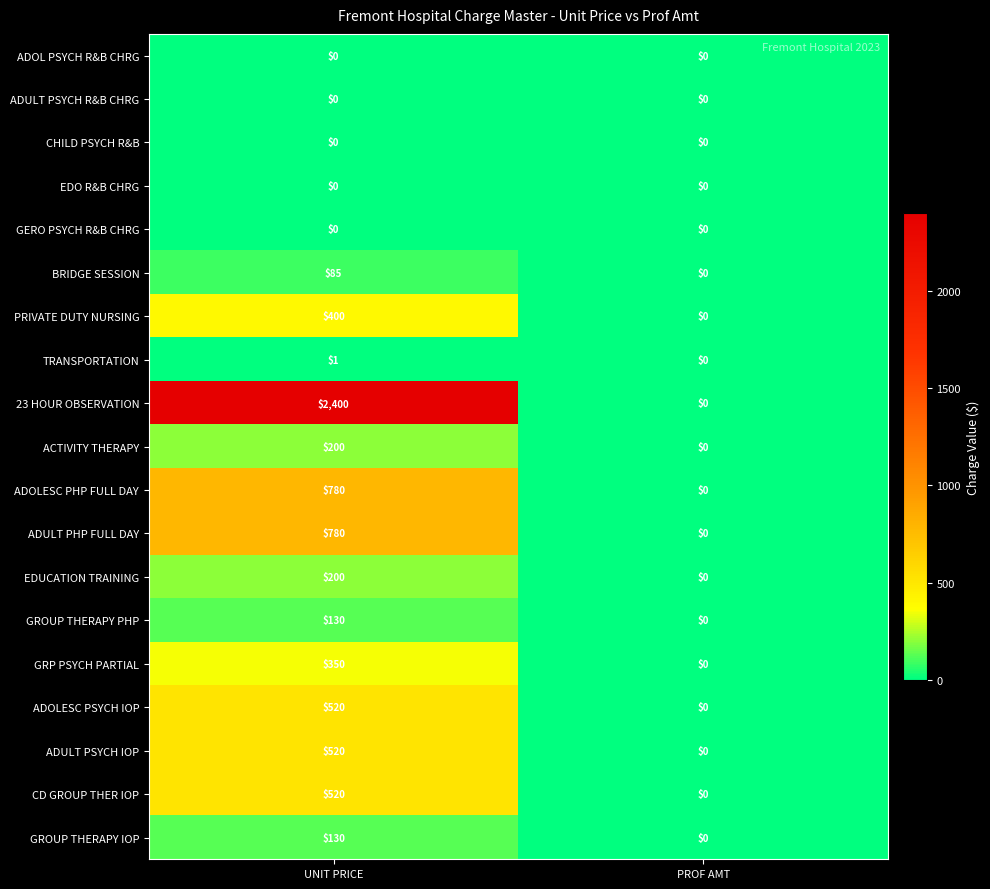

What is the maximum value shown in the chart?

2400